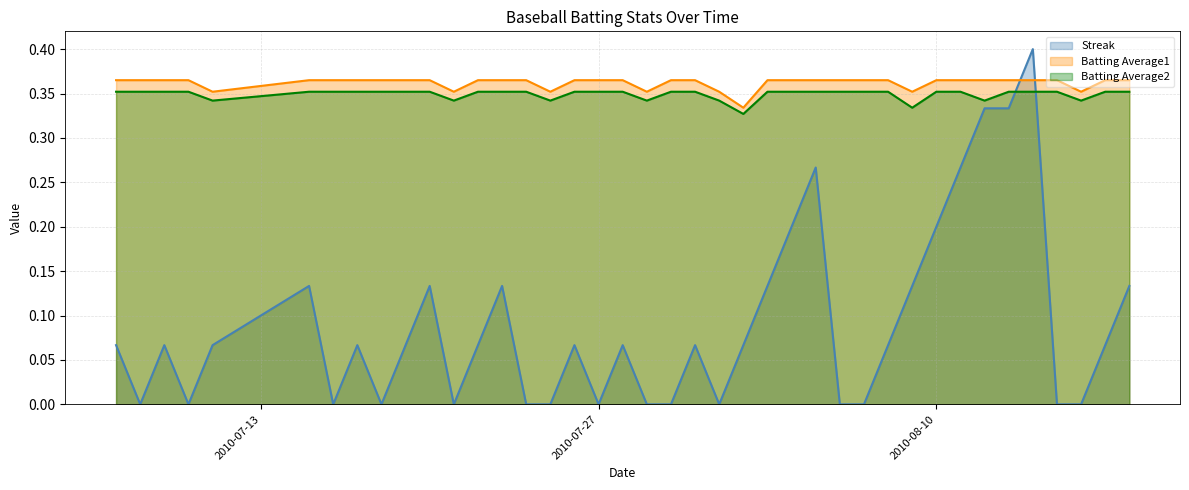

Which series has the widest spread of values?

Streak